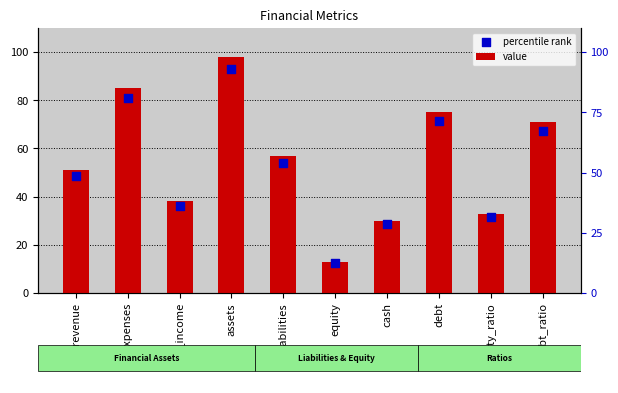

Which series reaches the maximum Y coordinate?

value